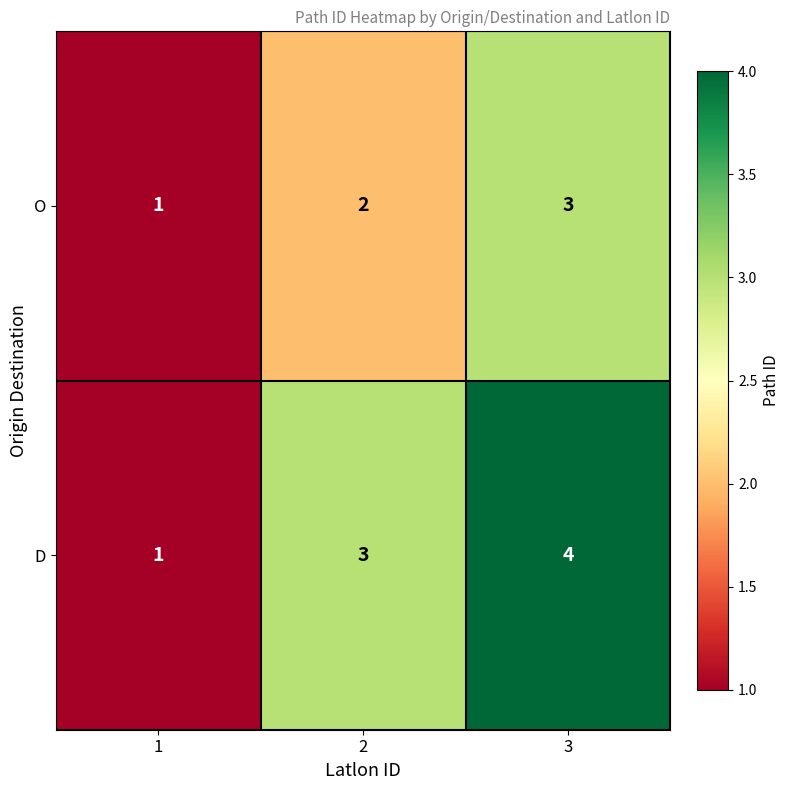

What is the sum of all O values?

6